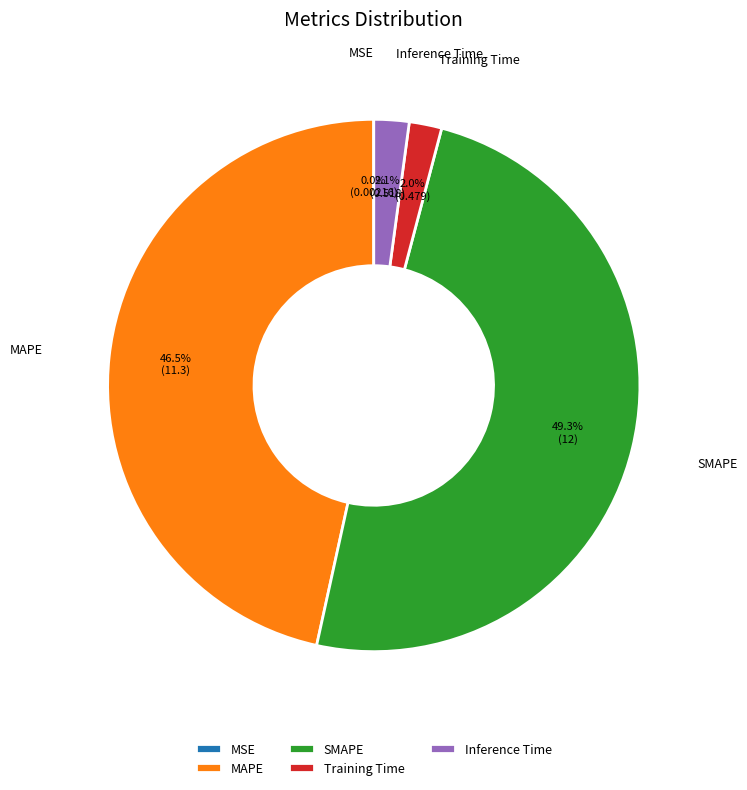

What percentage is the Training Time slice, to the nearest percent?

2%